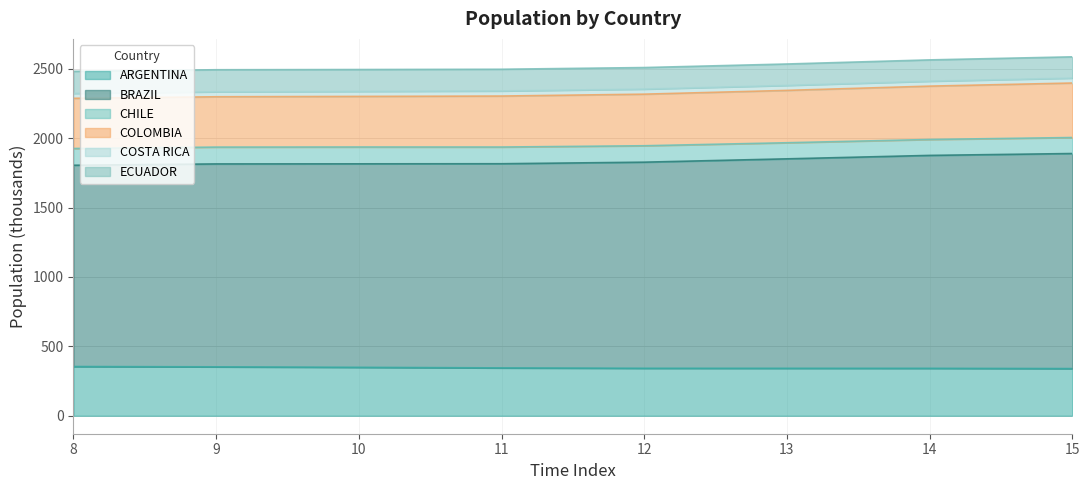

At which label is COLOMBIA closest to 2342?

13